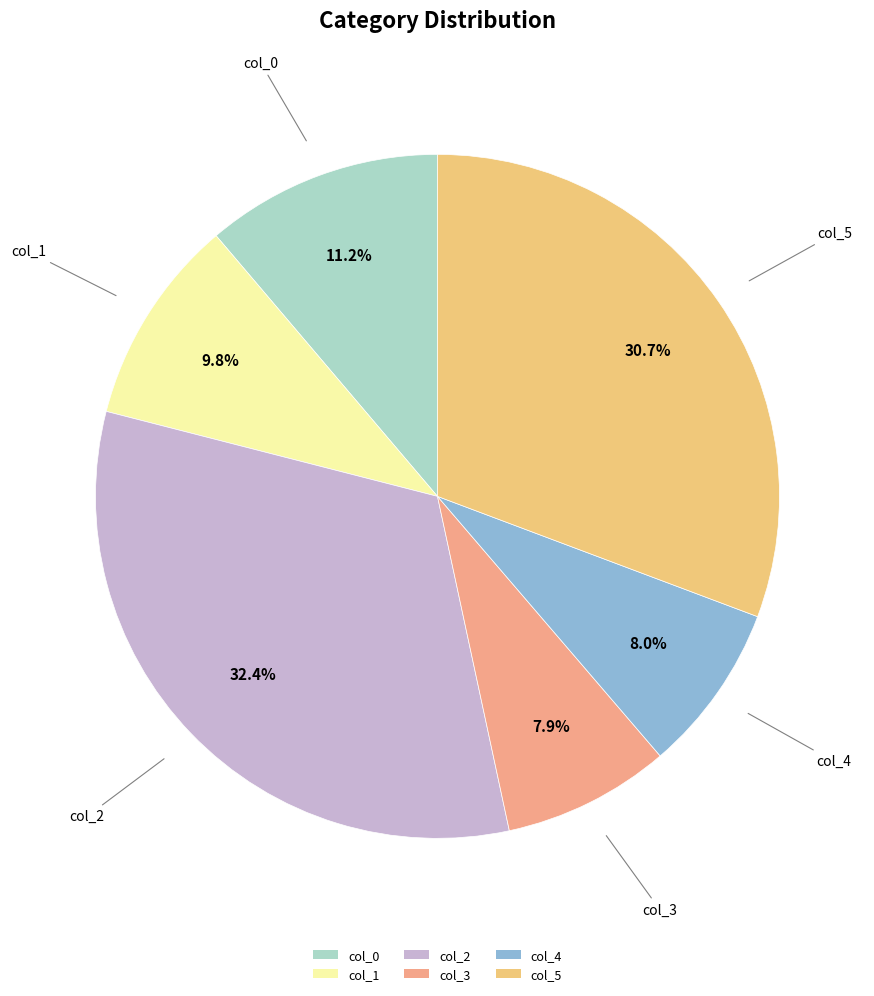

What percentage do col_3 and col_4 together represent?

15.9%